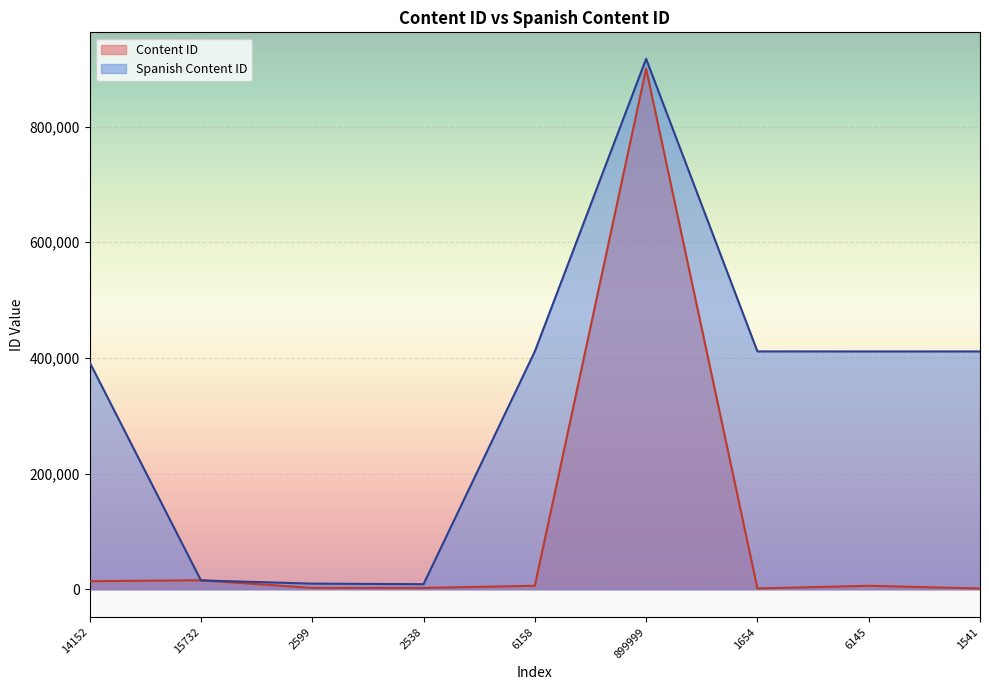

What is the label of the 9th point from the left?

1541